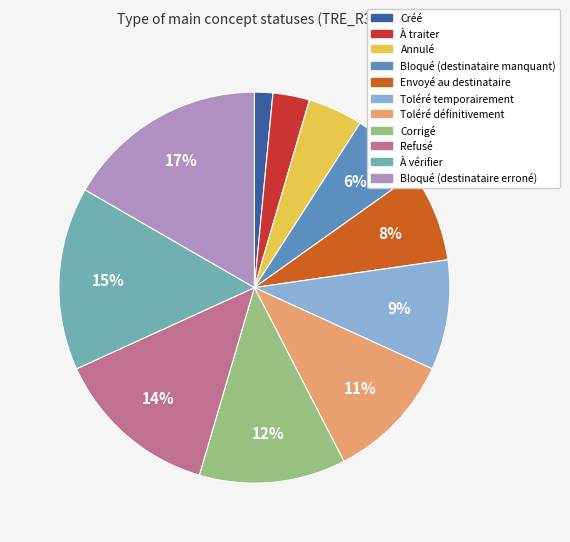

Which slice is the smallest?

Créé